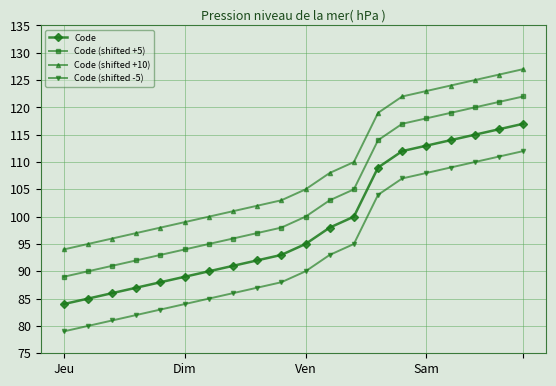

At how many categories does at least one series exceed 106?

9